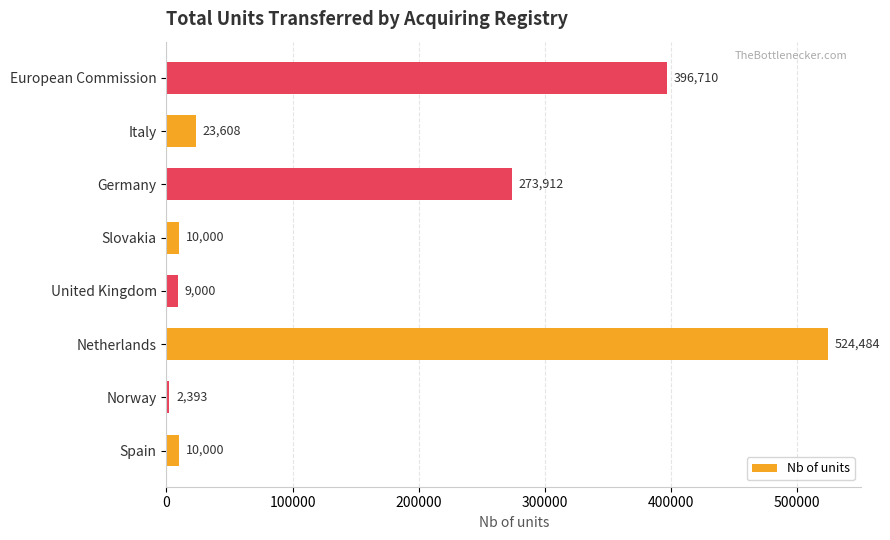

Which category has the highest value across all series?

Netherlands